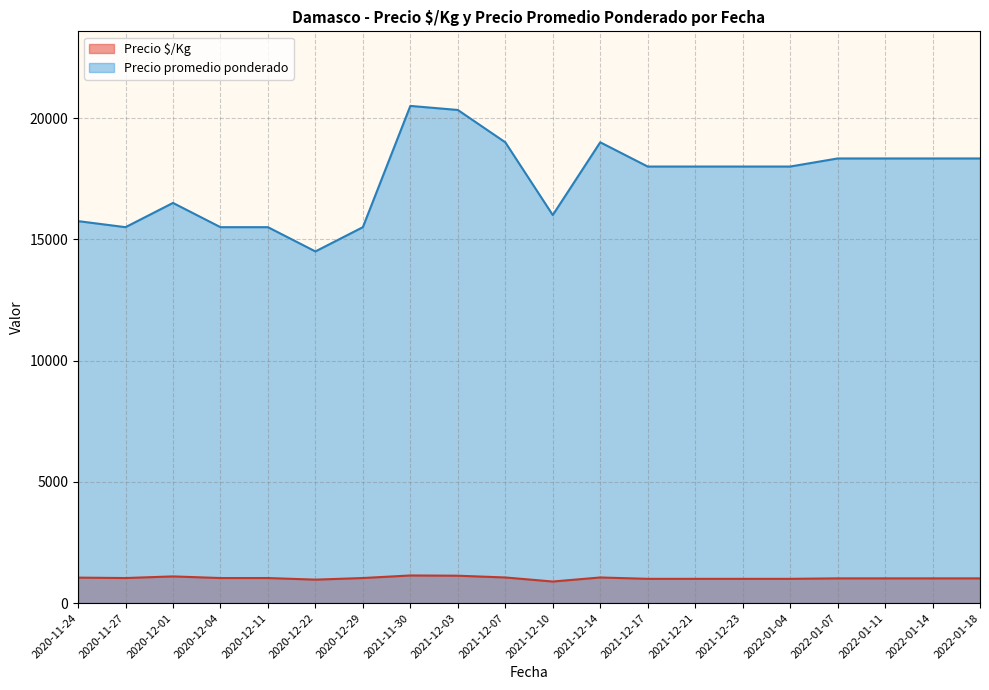

Rank the series by their average value, from highest to lowest.

Precio promedio ponderado, Precio $/Kg